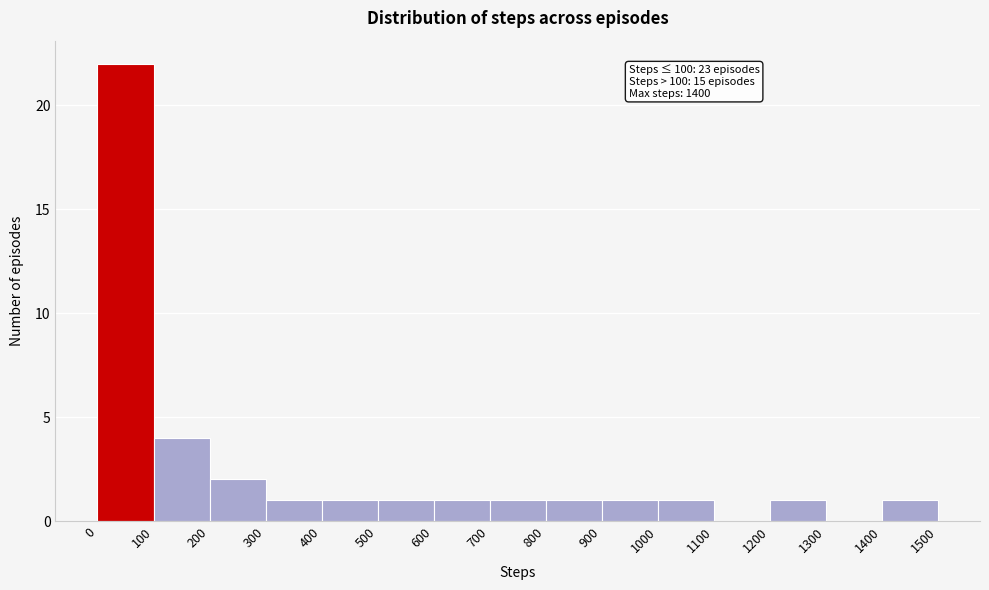

Over which range of the x-axis is the bar tallest?

0 to 100